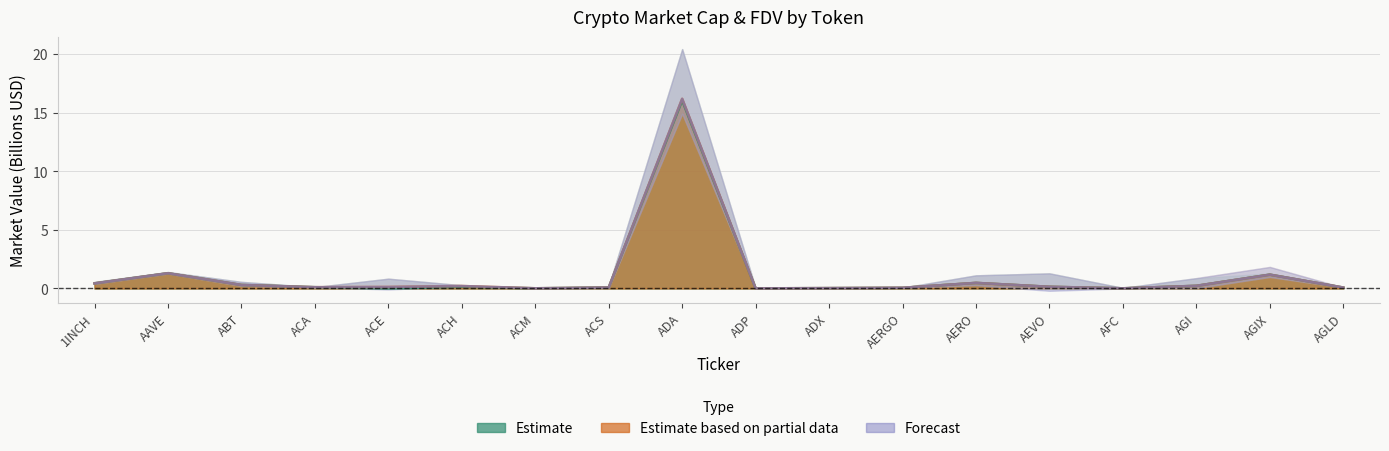

What is the label of the 2nd point from the right?

AGIX